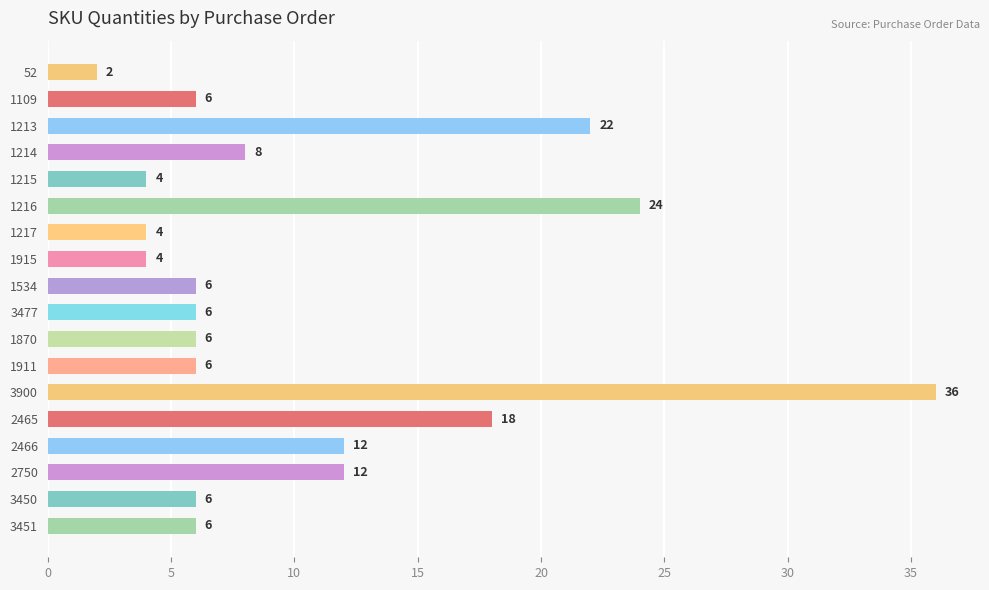

What is the approximate value at 1213, to the nearest 5?

20